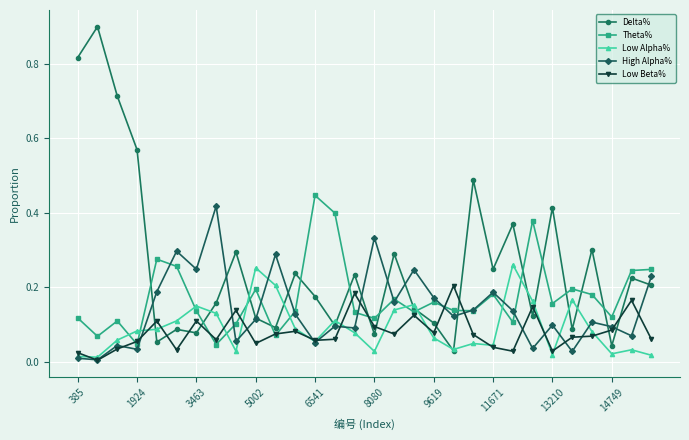

True or false: High Alpha% has more than 2 interior local peaks.

True